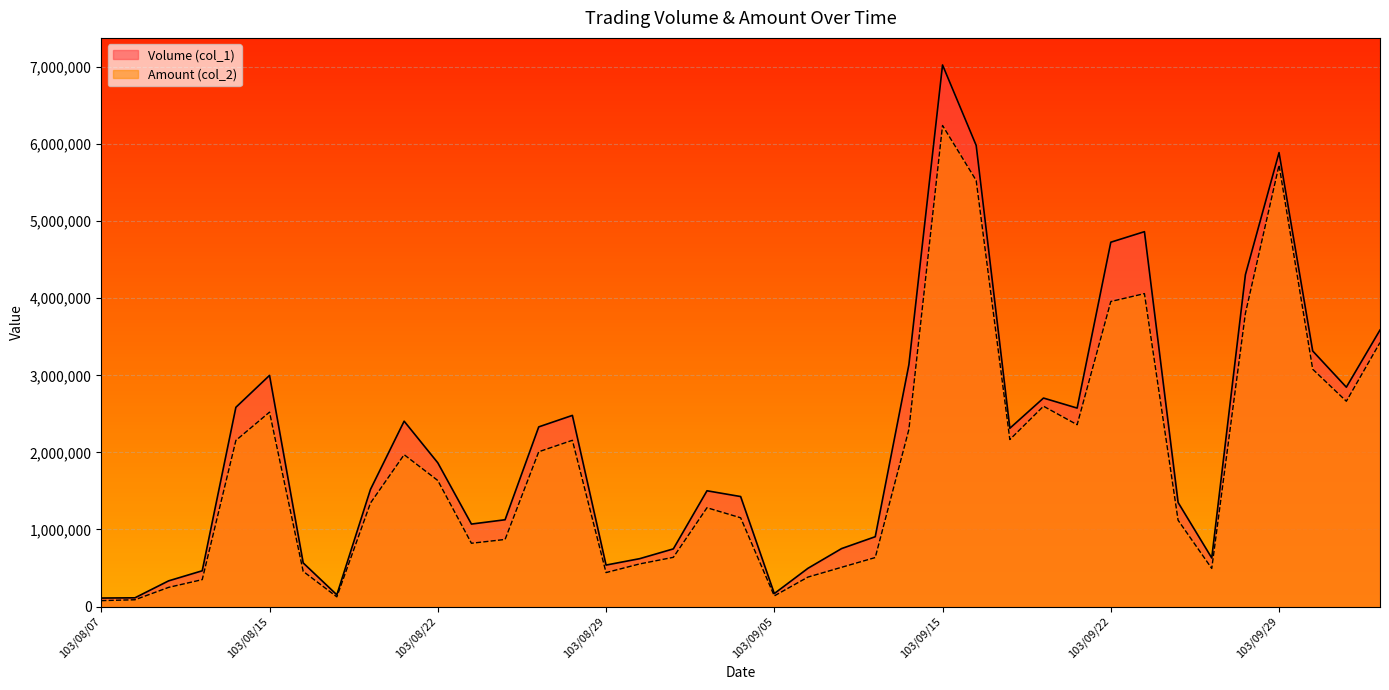

At which category does Volume (col_1) reach its first local valley?

103/08/19